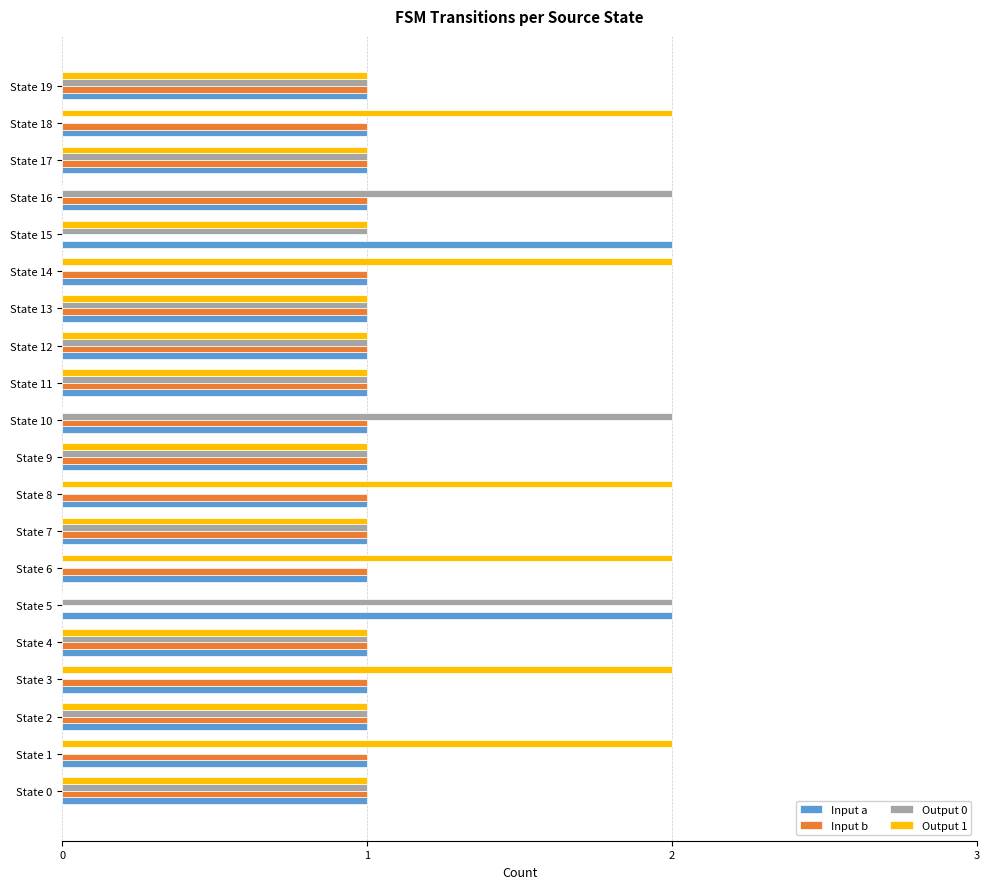

What is the total value across all series at State 5?

4